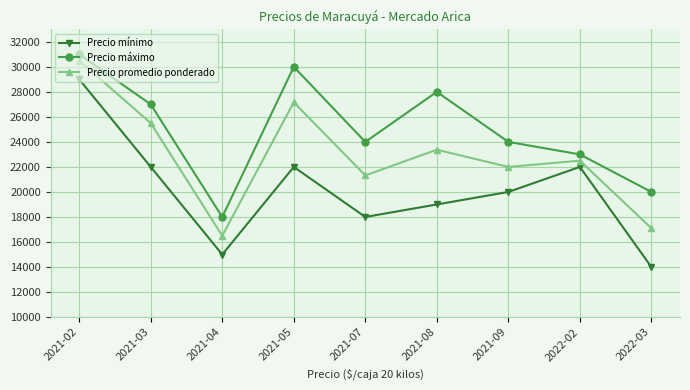

What is the average value of the Precio máximo series?

25000